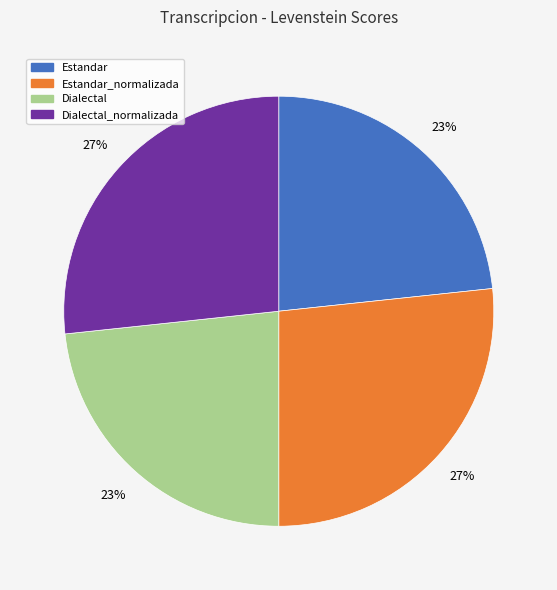

Count the number of slices in the pie.

4